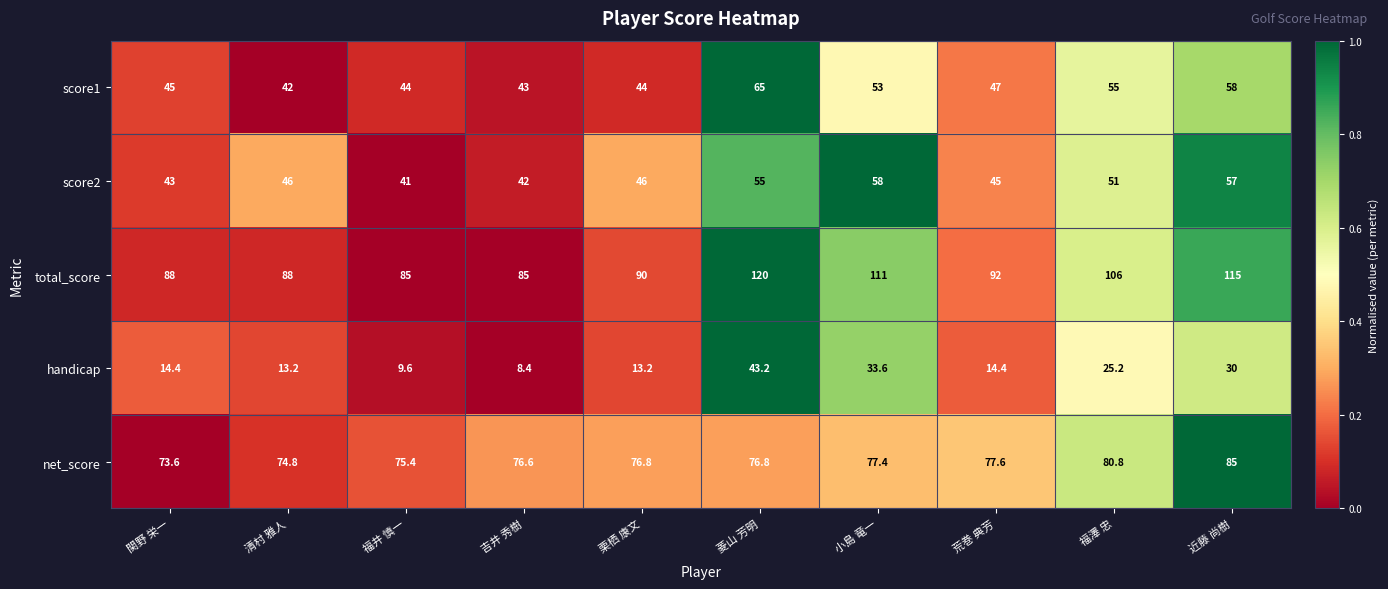

What is the difference between the highest and lowest values at 福澤 忠?

80.8